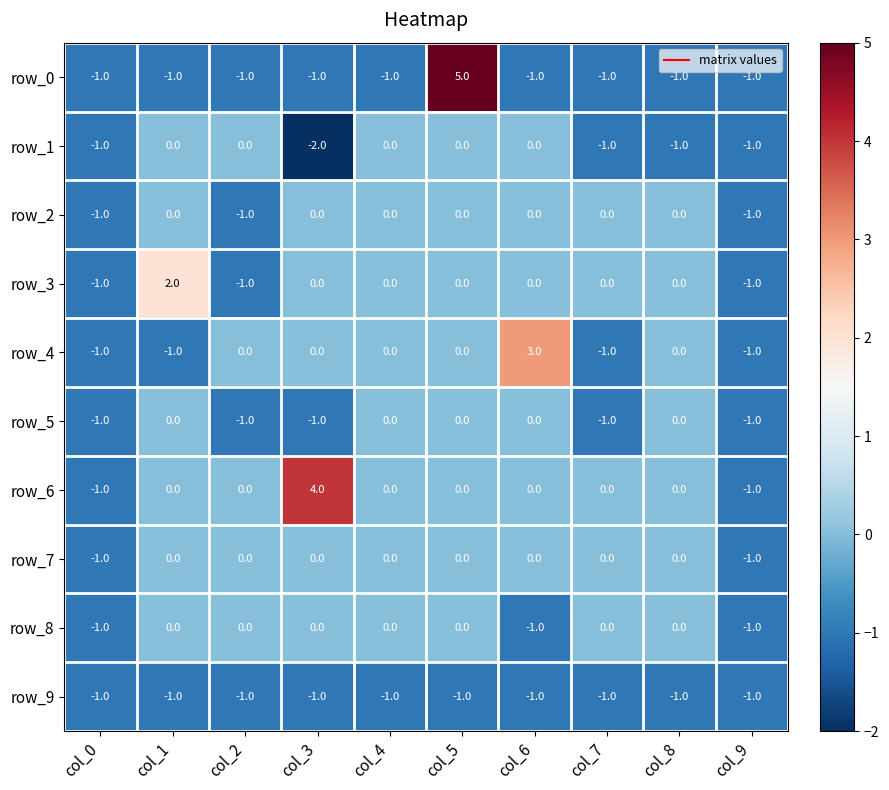

What is the difference between the second highest and minimum values in the row_5 series?

1